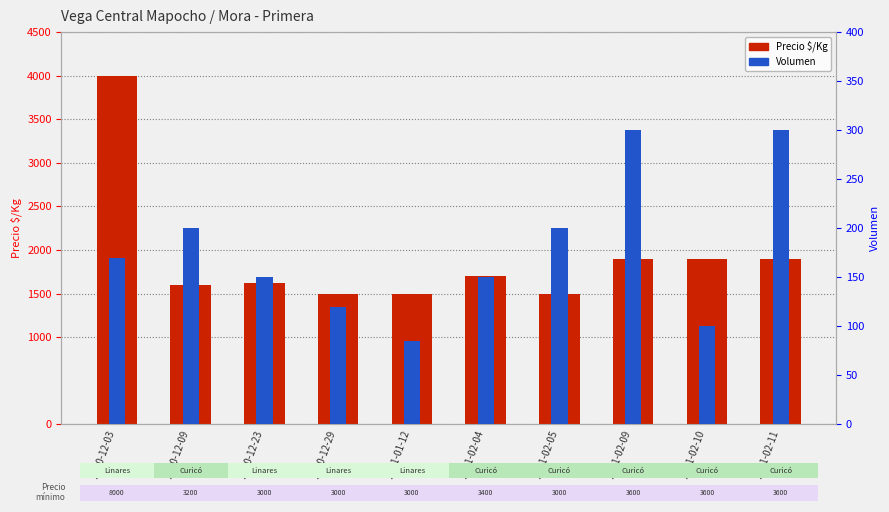

What is the highest value of the Volumen series?

300